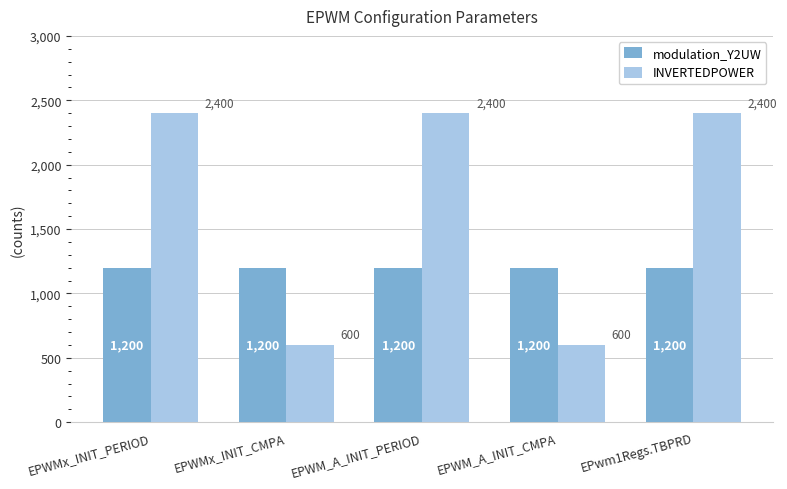

What is the total value across all series at EPWMx_INIT_PERIOD?

3600